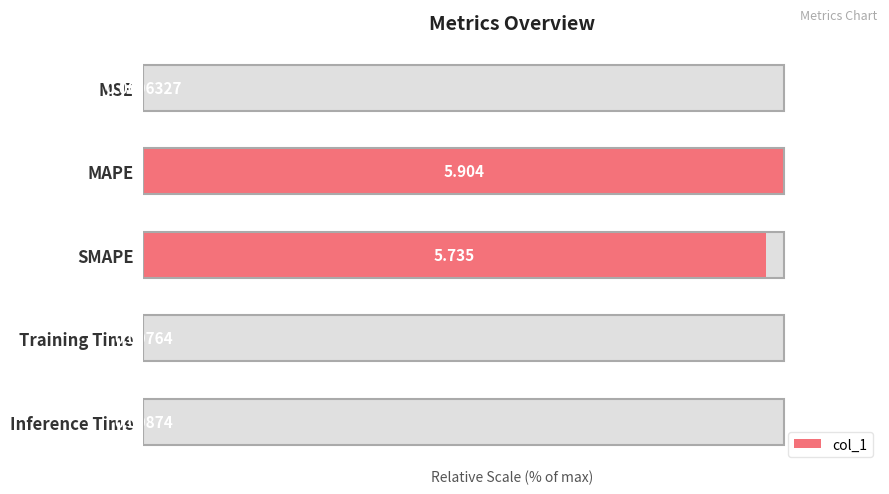

Rank the categories by value from lowest to highest.

MSE, Training Time, Inference Time, SMAPE, MAPE